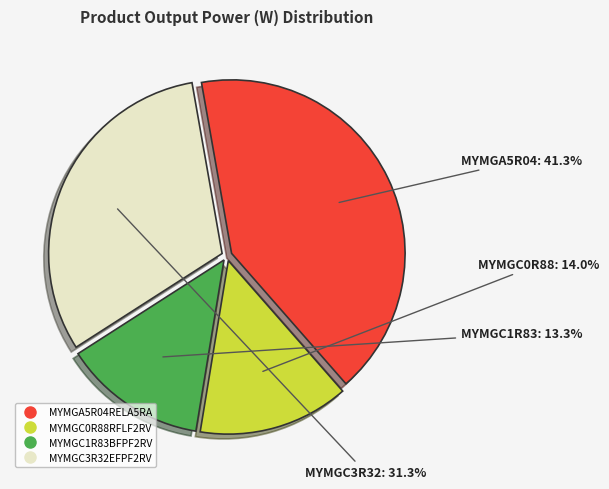

Between MYMGC3R32EFPF2RV and MYMGA5R04RELA5RA, which is larger?

MYMGA5R04RELA5RA